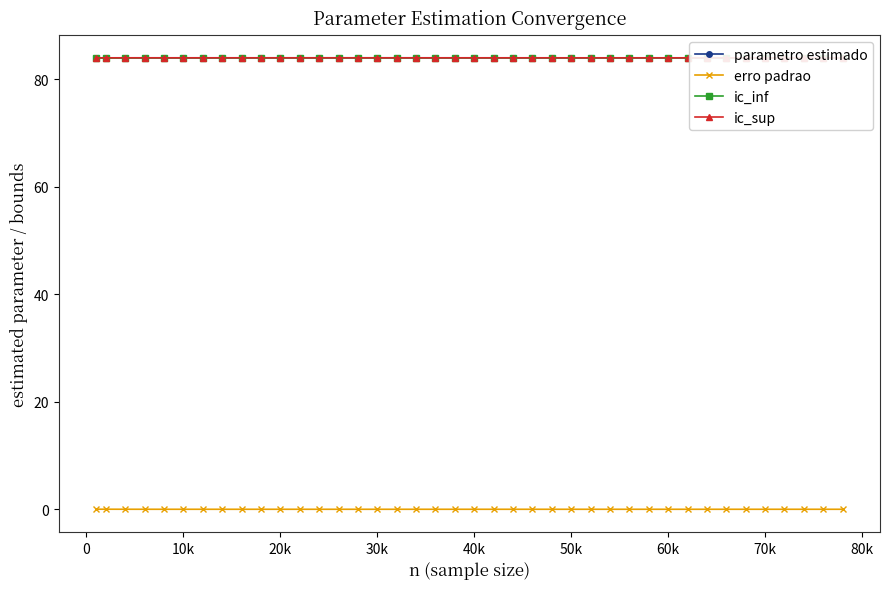

What is the maximum value for ic_sup?

84.0